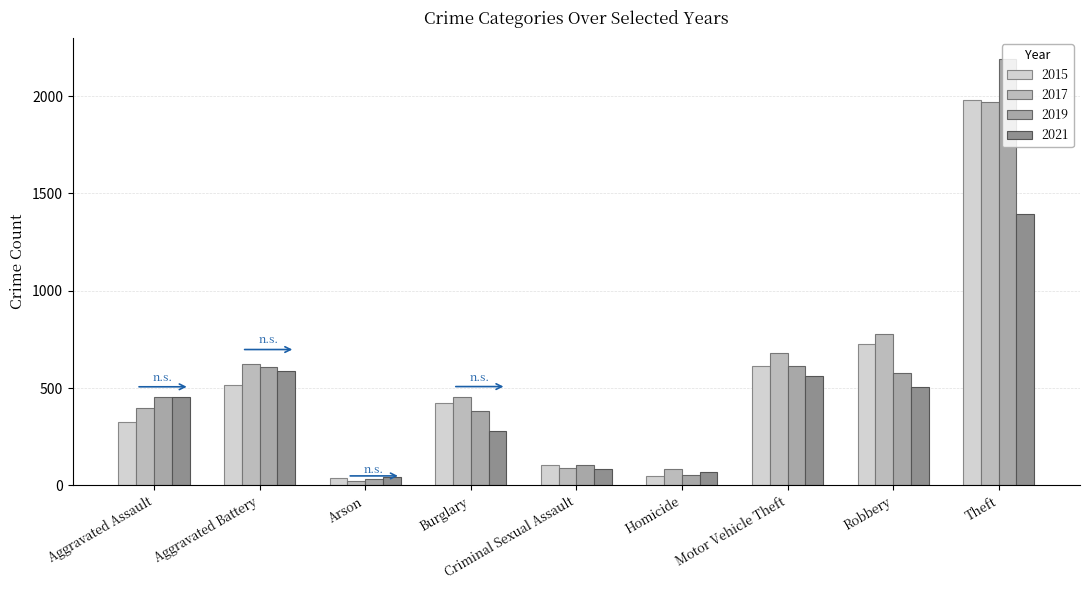

What is the average value of the 2021 series?

441